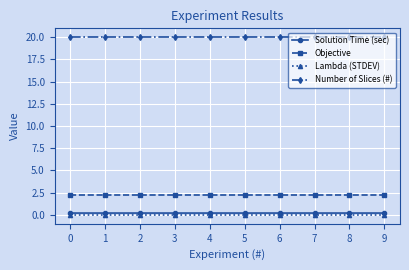

True or false: Number of Slices (#) and Objective cross at least once.

False